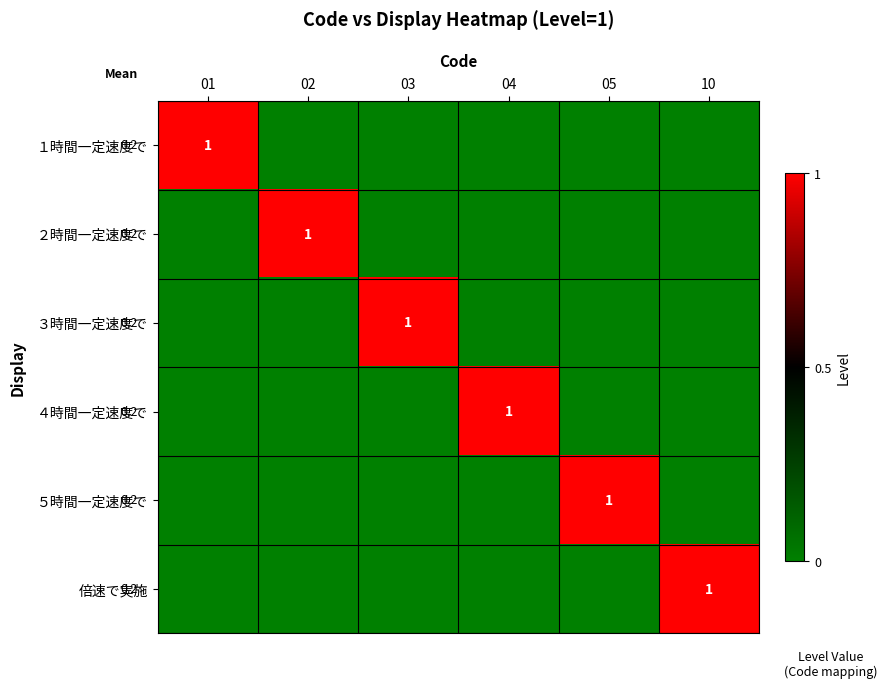

The １時間一定速度で series shows 0 at 01. True or false?

False